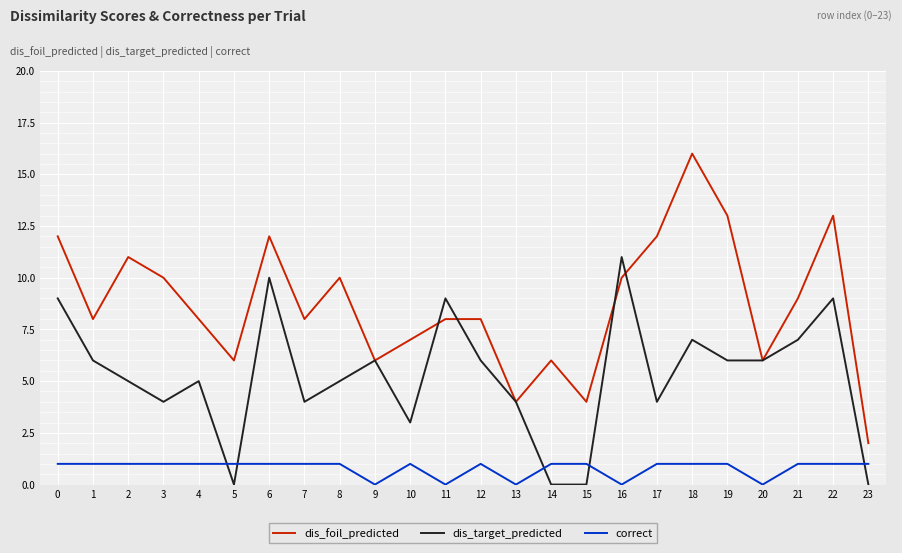

What is the sum of the correct values at 17 and 5?

2